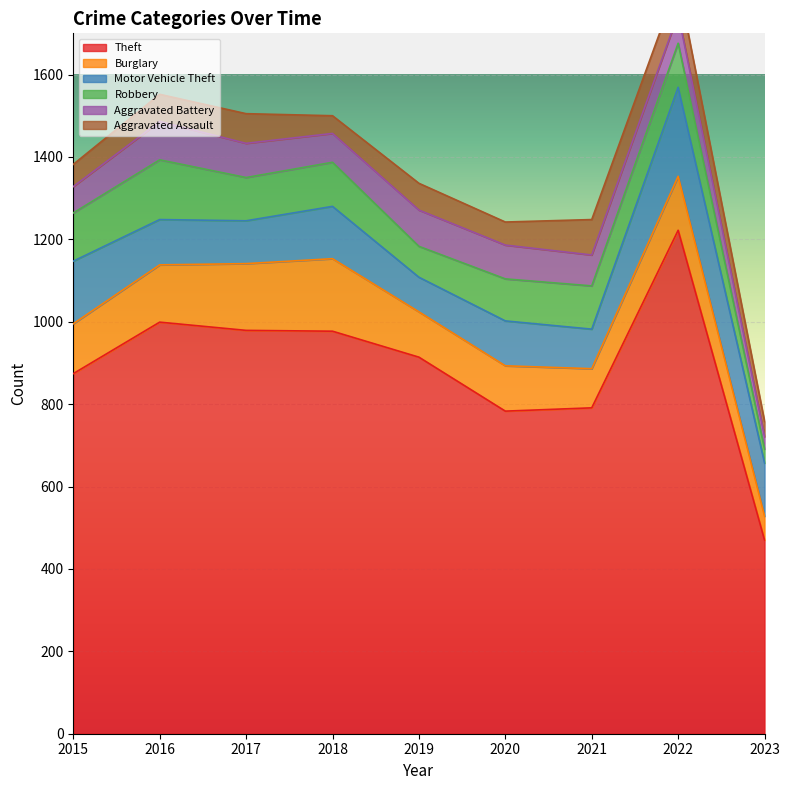

Which series changed the most between 2016 and 2017?

Robbery